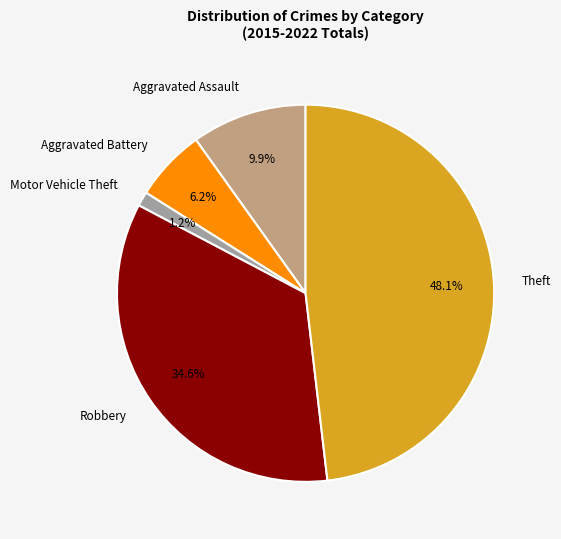

True or false: Robbery accounts for 22% of the total.

False